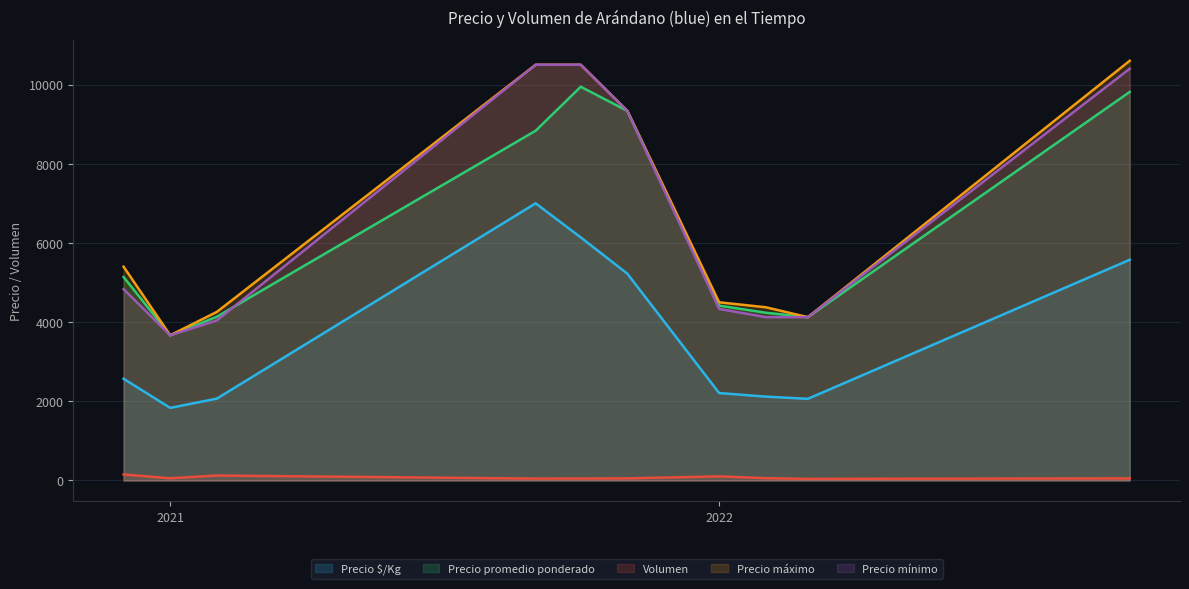

What is the greatest value displayed?

10600.0